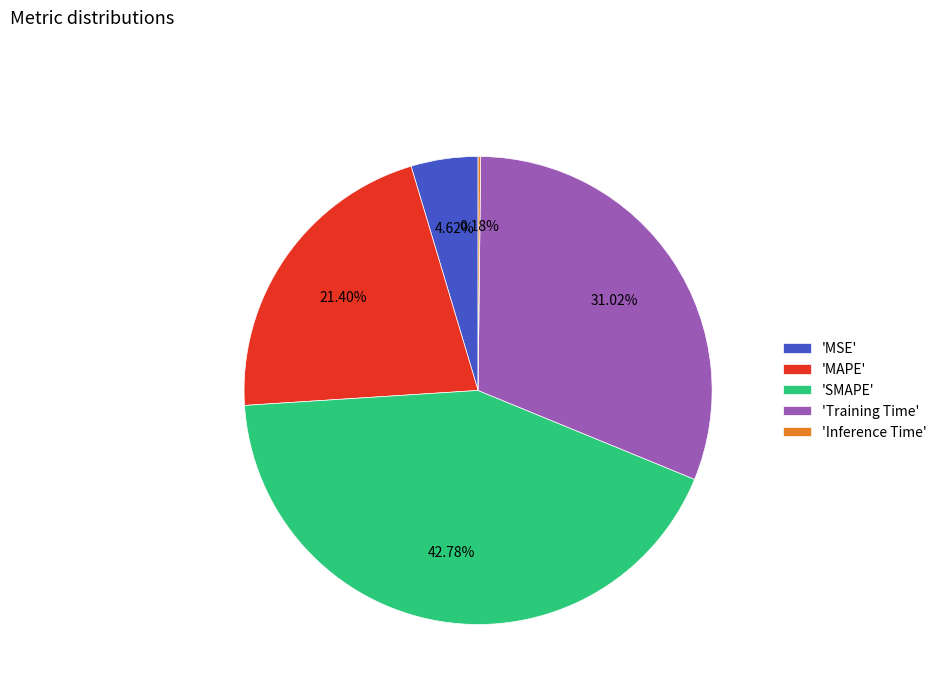

Which has a higher value, 'MSE' or 'MAPE'?

'MAPE'